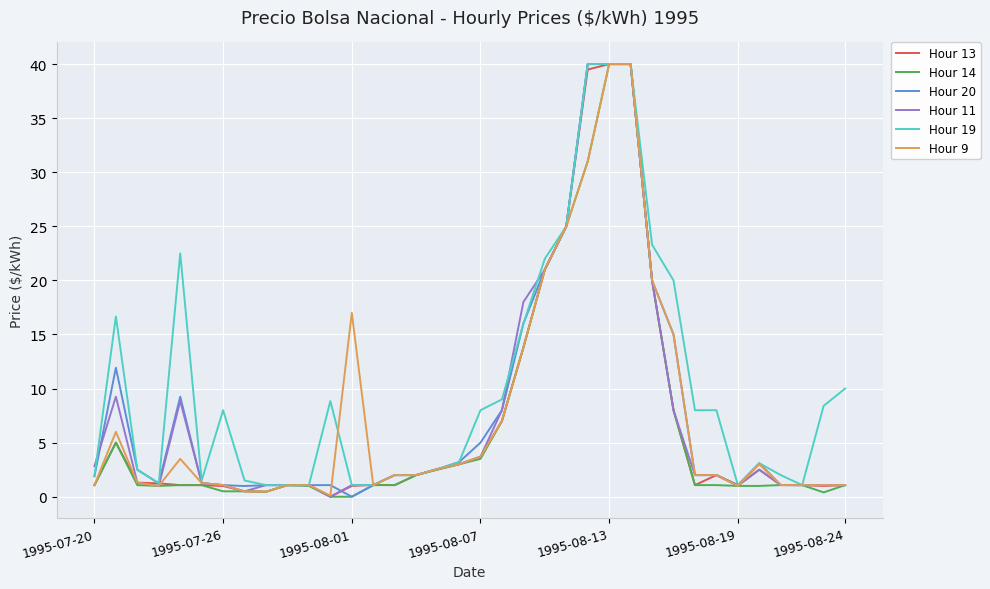

What is the maximum value shown in the chart?

40.0